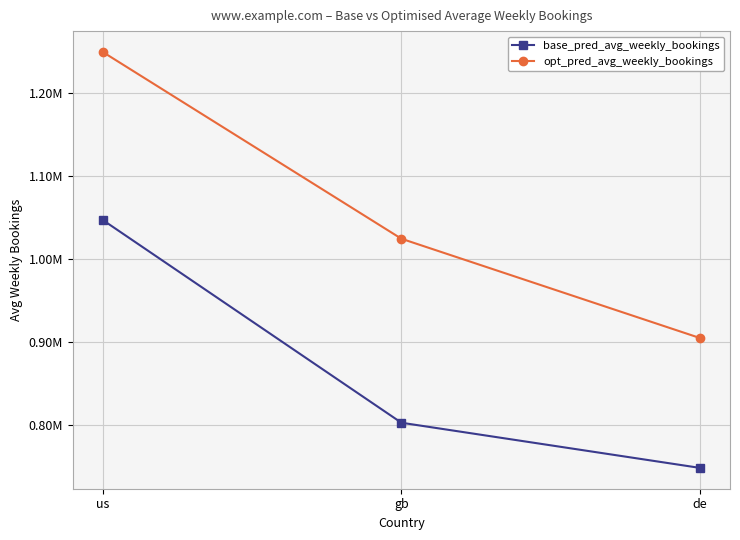

Is the value of base_pred_avg_weekly_bookings at gb greater than the value of opt_pred_avg_weekly_bookings at de?

No